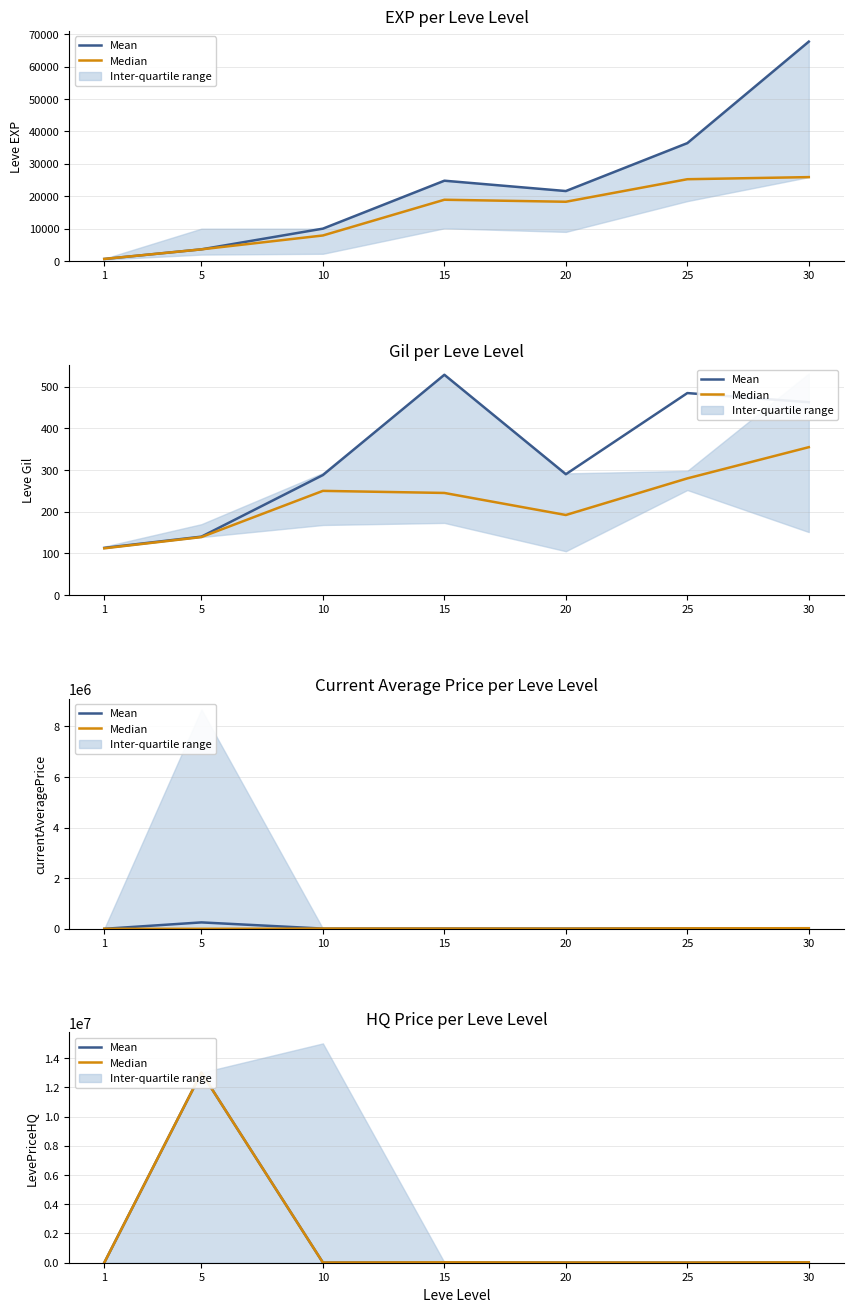

At which label is Median closest to 6500114?

15